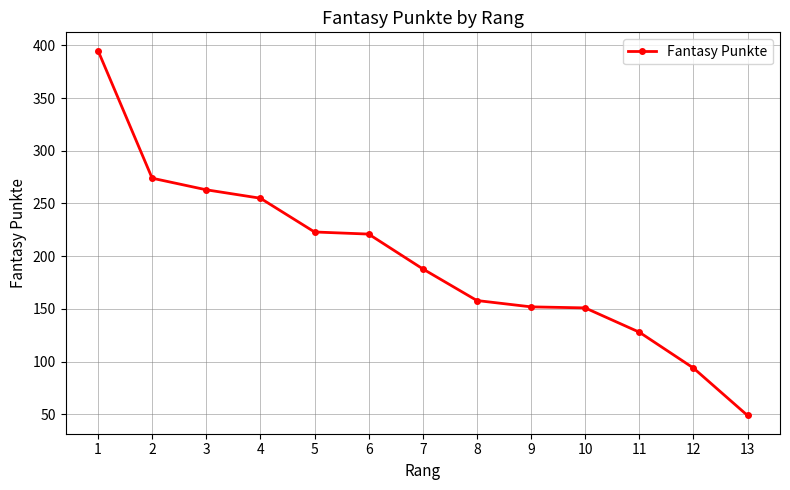

Read the value at 9.

152